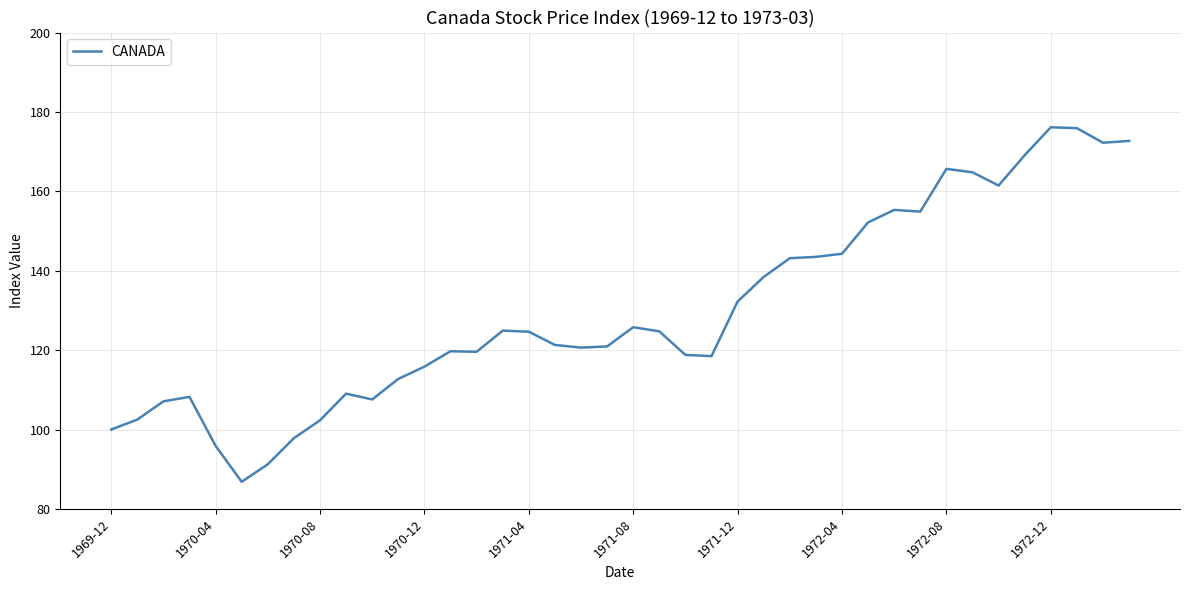

How many categories are shown in the chart?

40